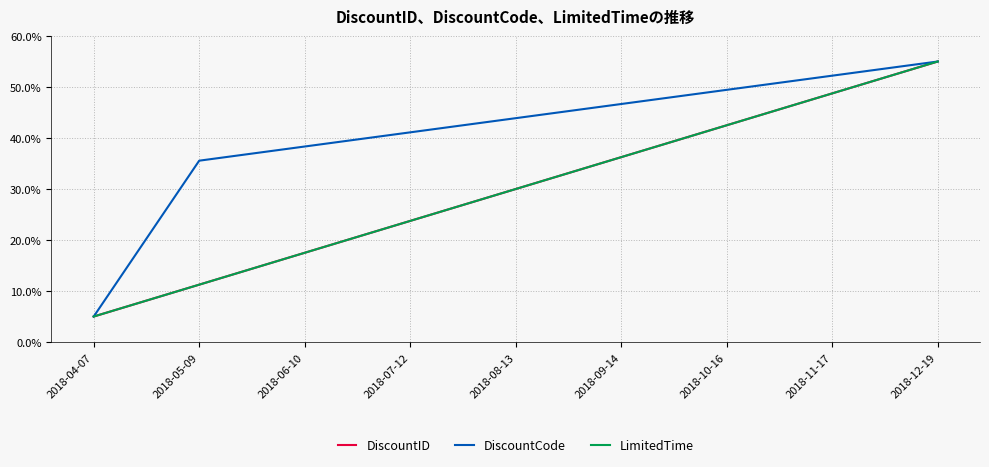

How many lines are shown in the chart?

3